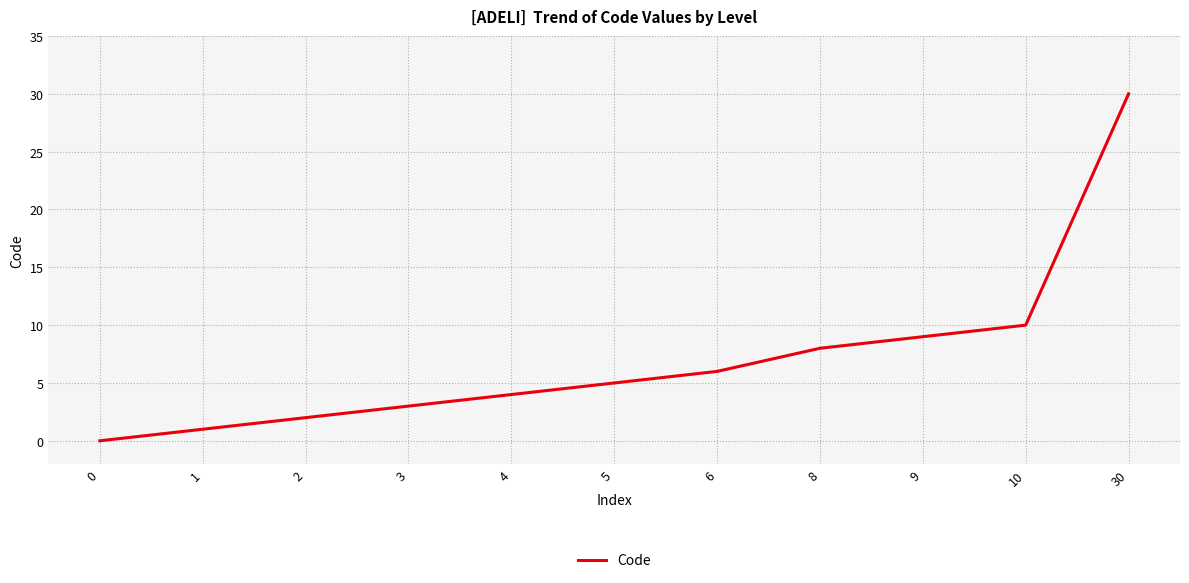

What is the change in value from 9 to 10?

+1